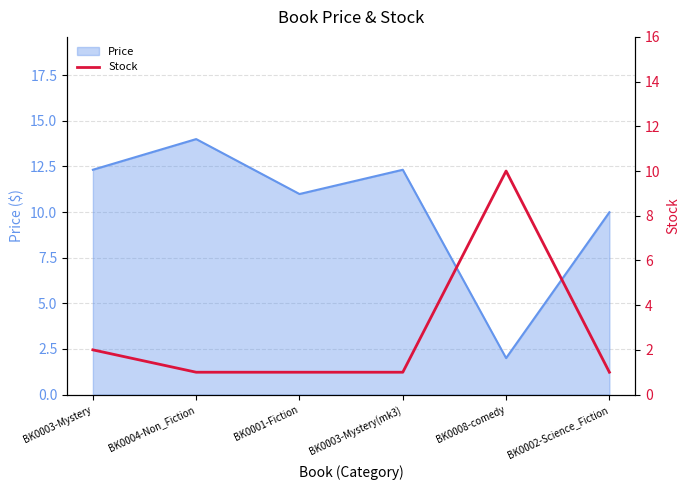

The value at BK0003-Mystery(mk3) is 2. True or false?

False